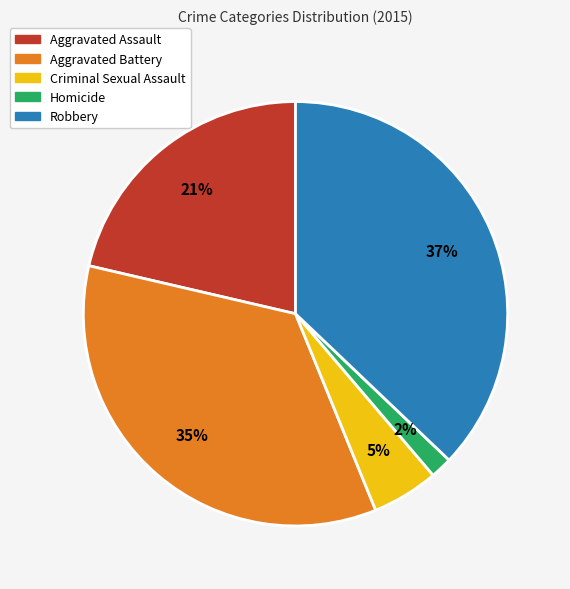

To the nearest percent, what percentage of the pie is Homicide?

2%